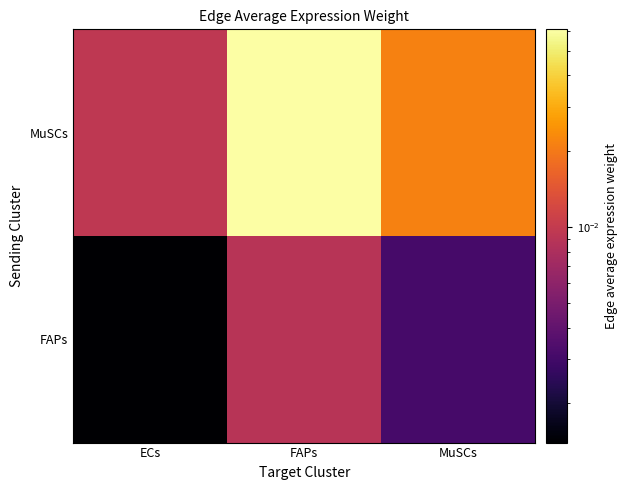

List the series in order of their overall mean, highest first.

MuSCs, FAPs